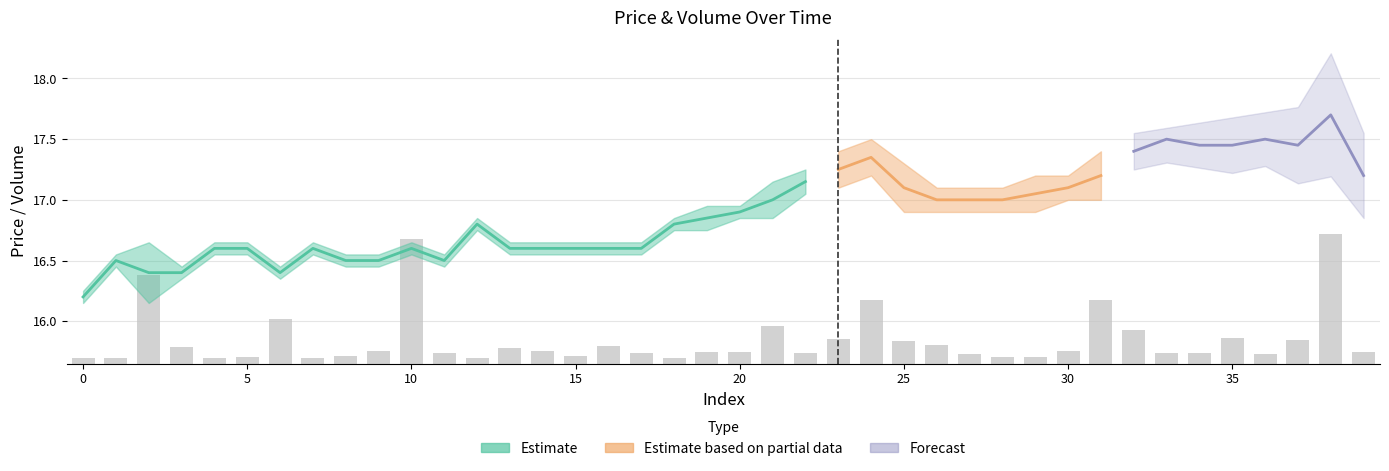

True or false: the data shows 0.0 at 35.

False